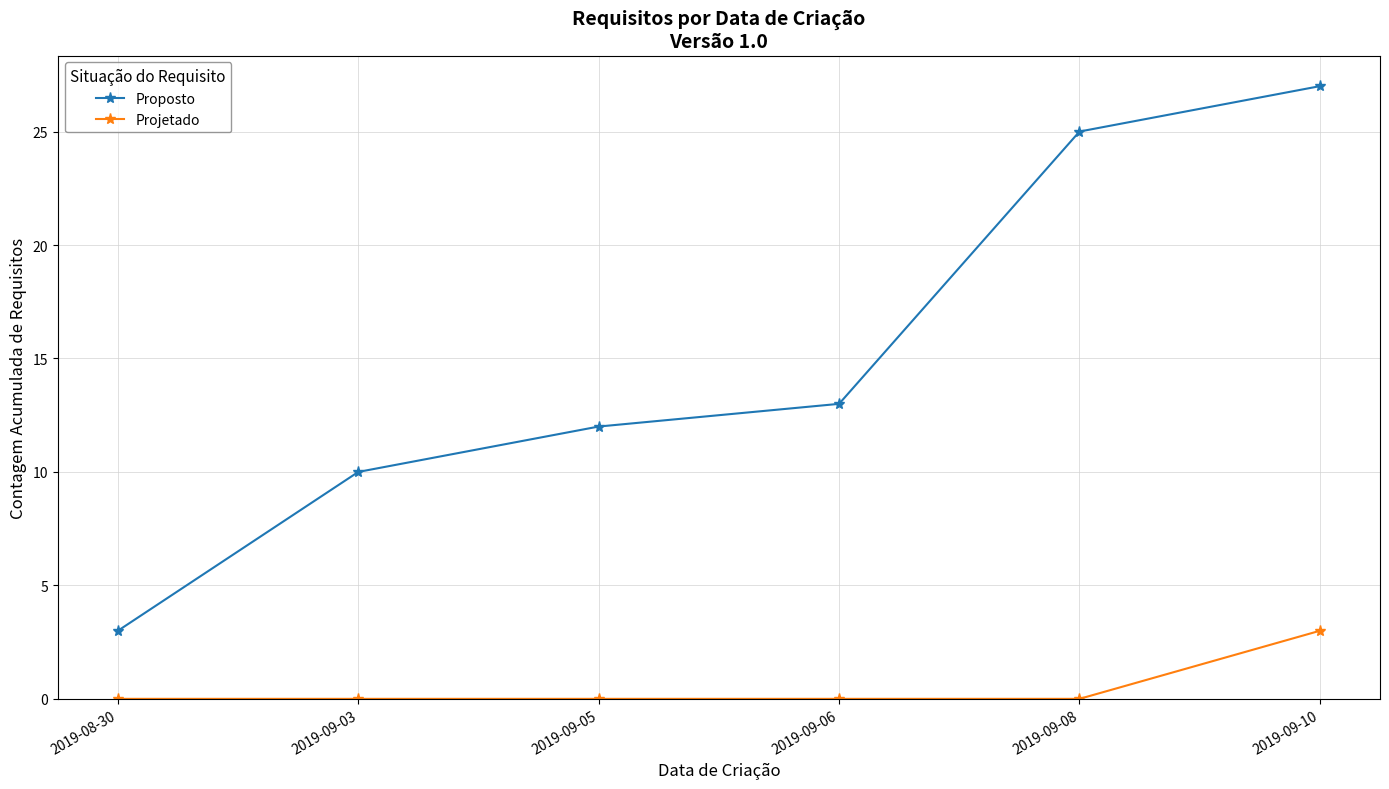

True or false: Proposto and Projetado intersect in this chart.

False